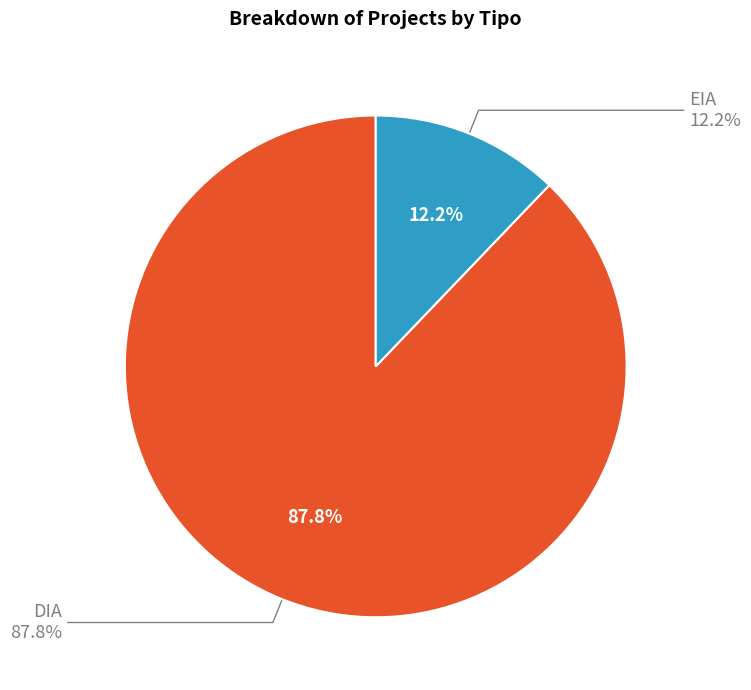

The DIA slice represents 88% of the pie. True or false?

True